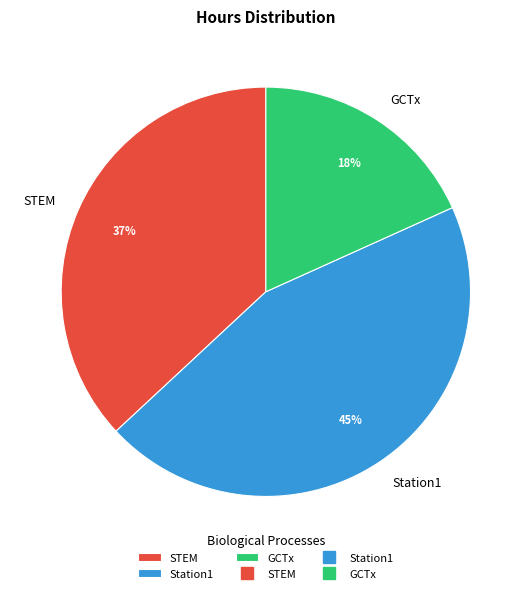

What percentage is the Station1 slice, to the nearest percent?

45%